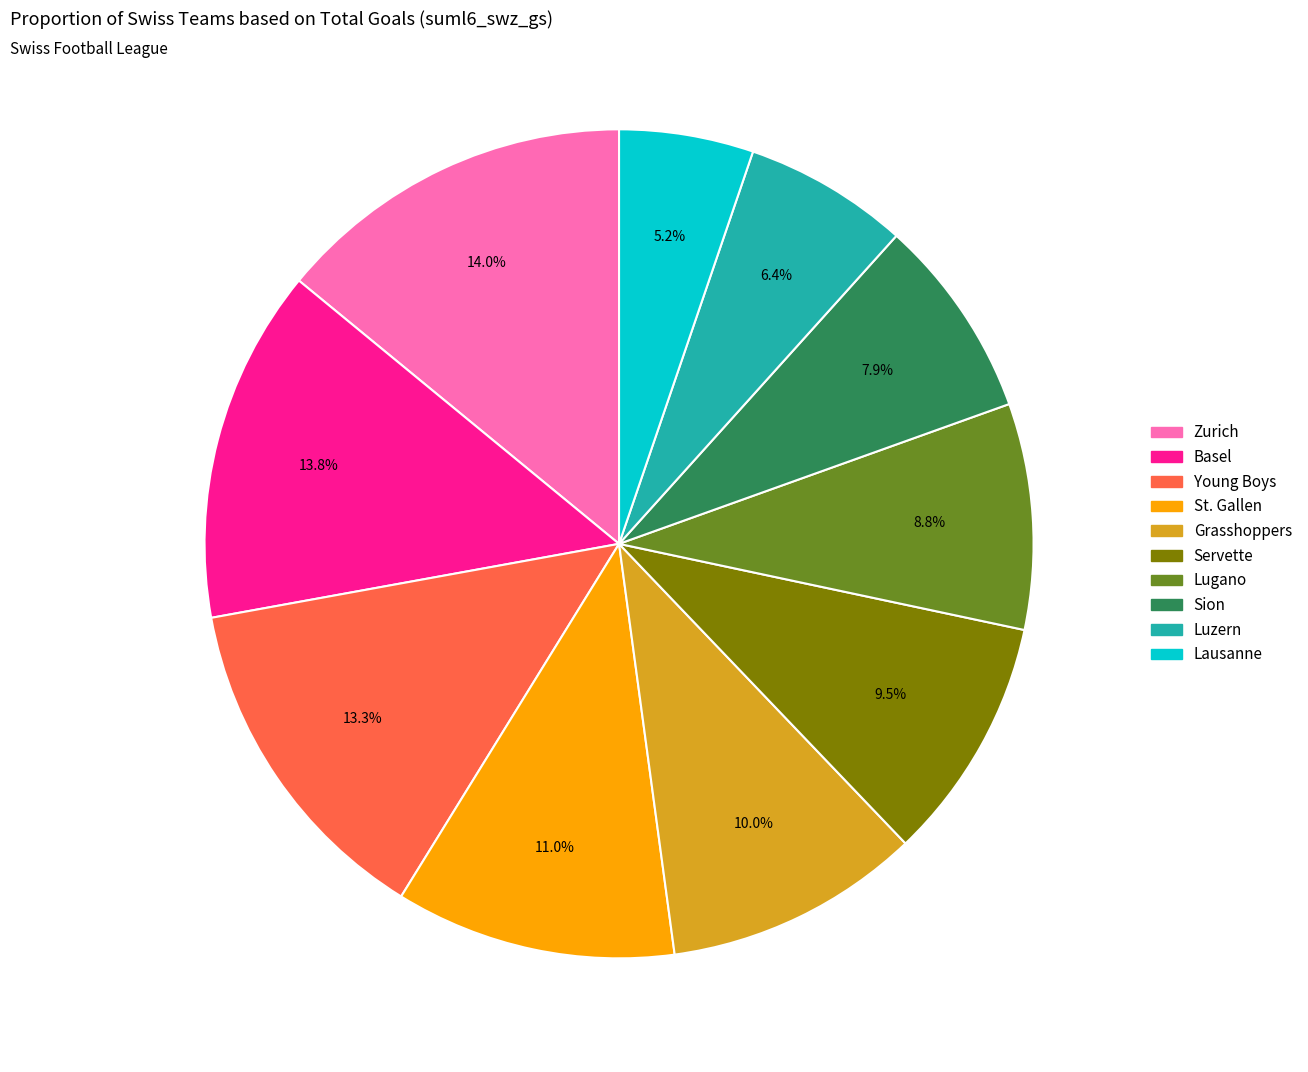

What is the smallest slice in the pie chart?

Lausanne